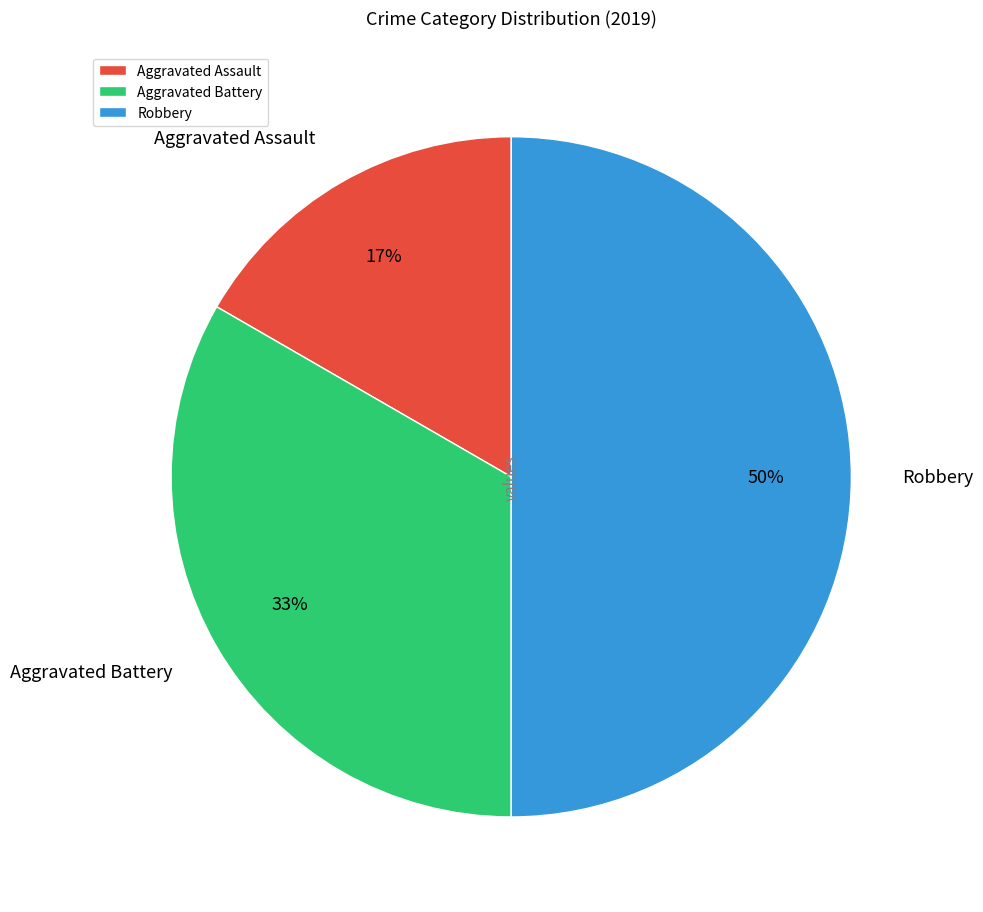

How many segments does this pie chart have?

3